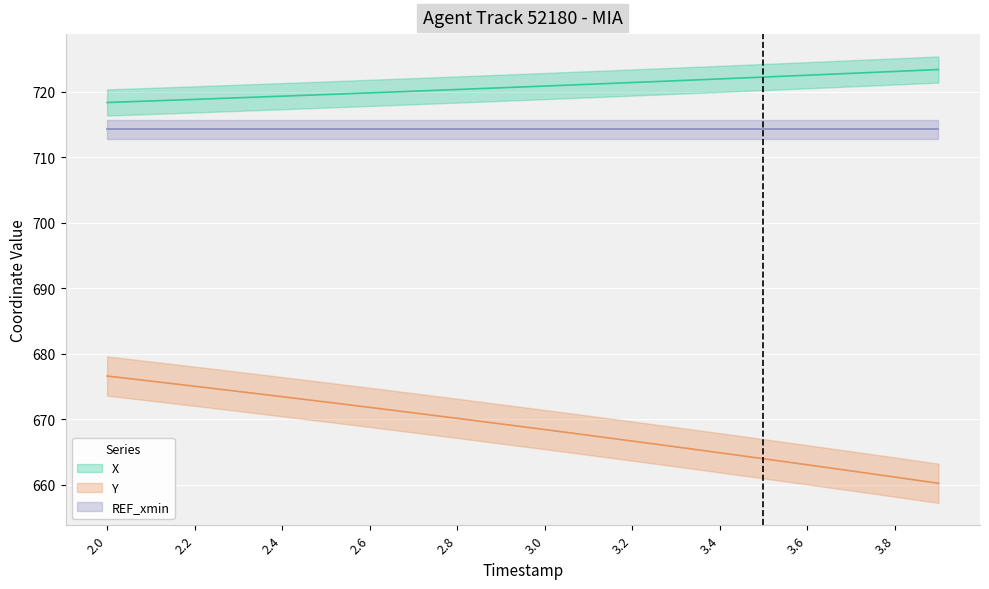

How many values in the Y series are below 669?

10